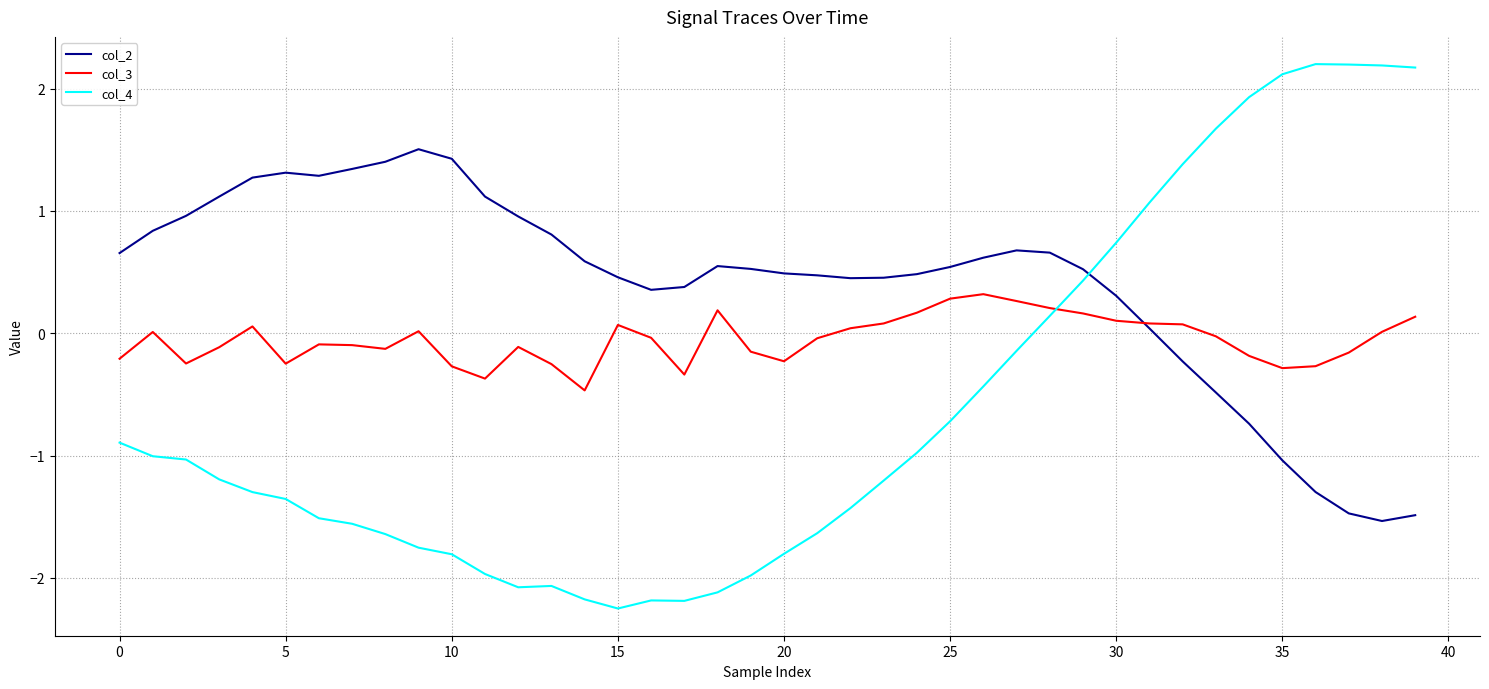

Rank the series by their maximum value, from highest to lowest.

col_4, col_2, col_3